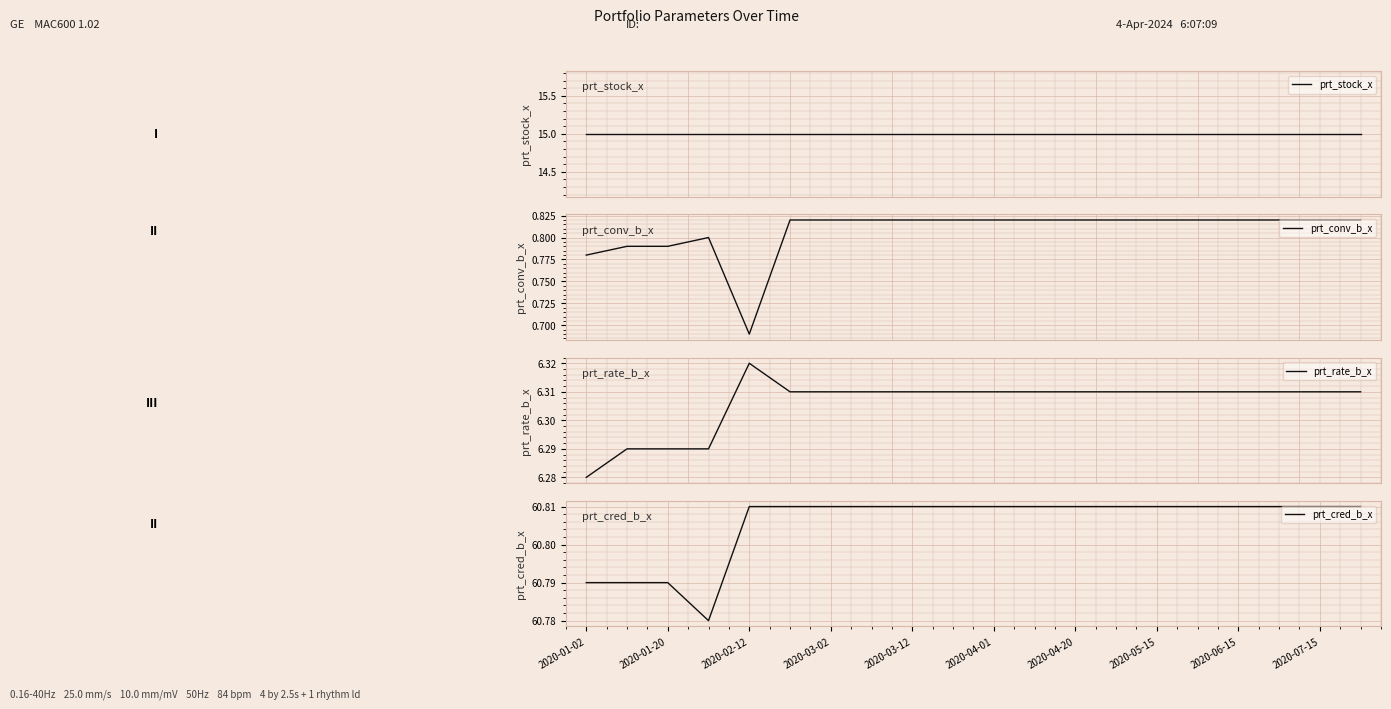

The value of prt_cred_b_x at 2020-05-15 is 83.7. True or false?

False